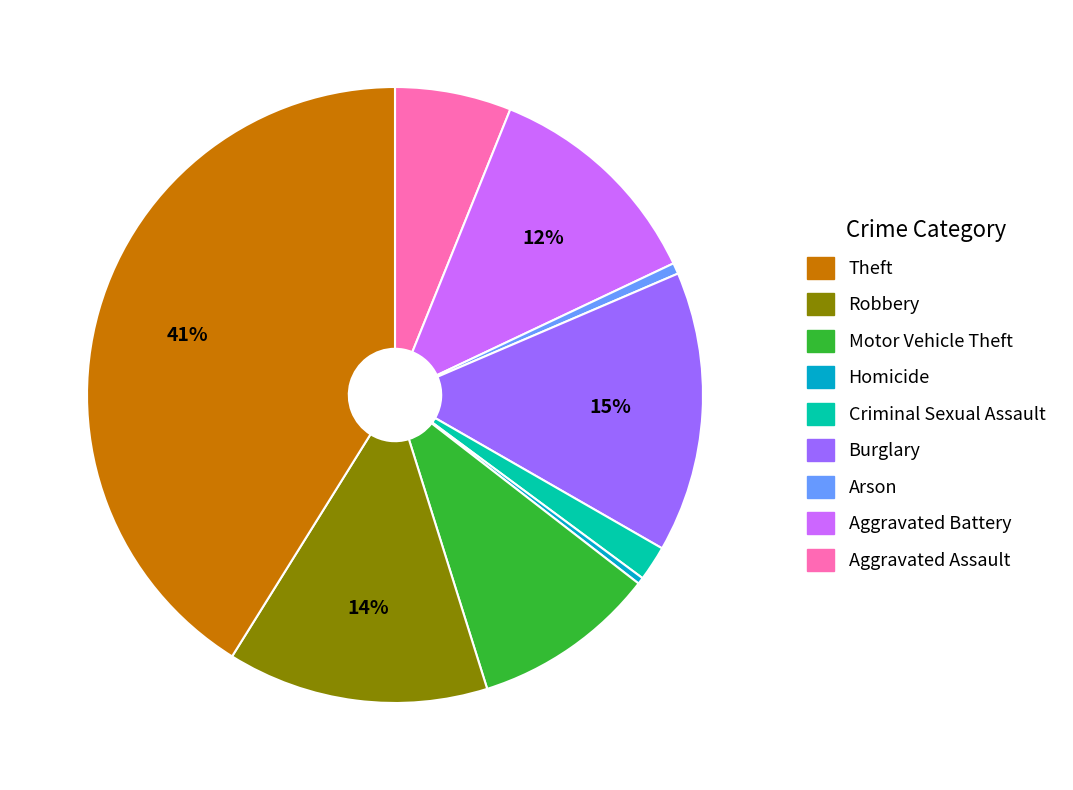

To the nearest percent, what is the average slice percentage?

11%